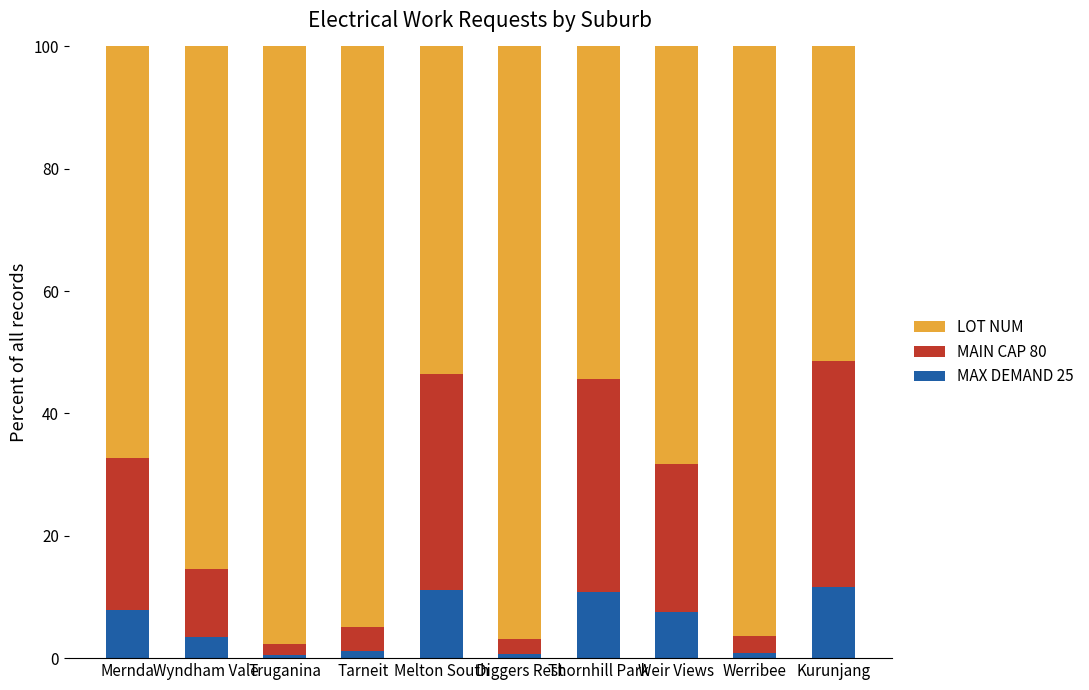

What is the maximum value for MAX DEMAND 25?

11.6